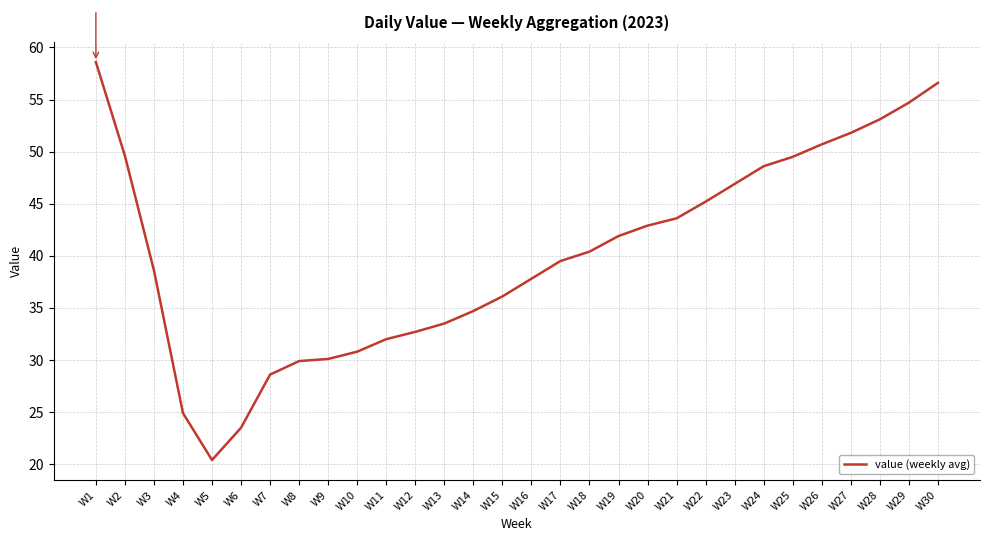

What is the difference between the second highest and second lowest values?

33.1